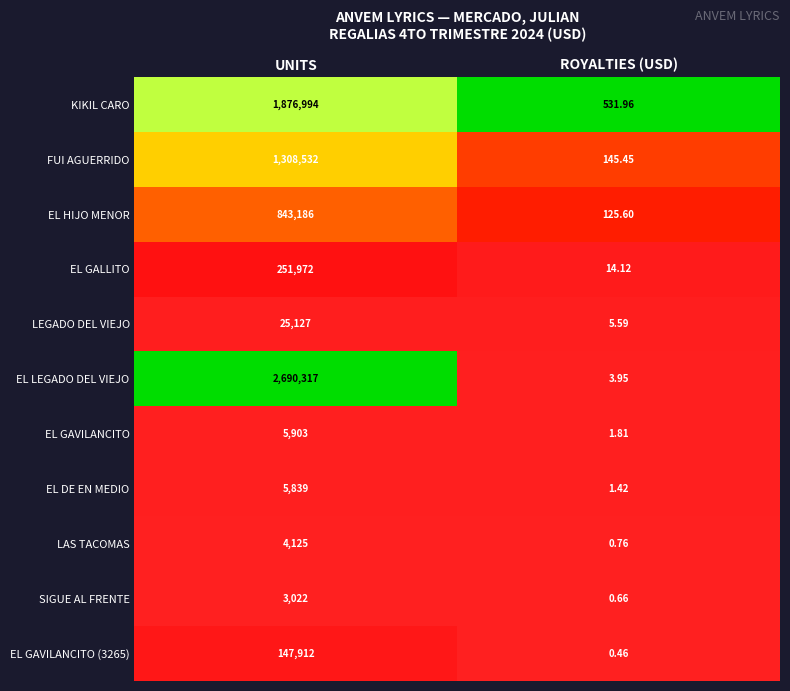

Between UNITS and ROYALTIES (USD), which series saw the biggest shift?

EL LEGADO DEL VIEJO